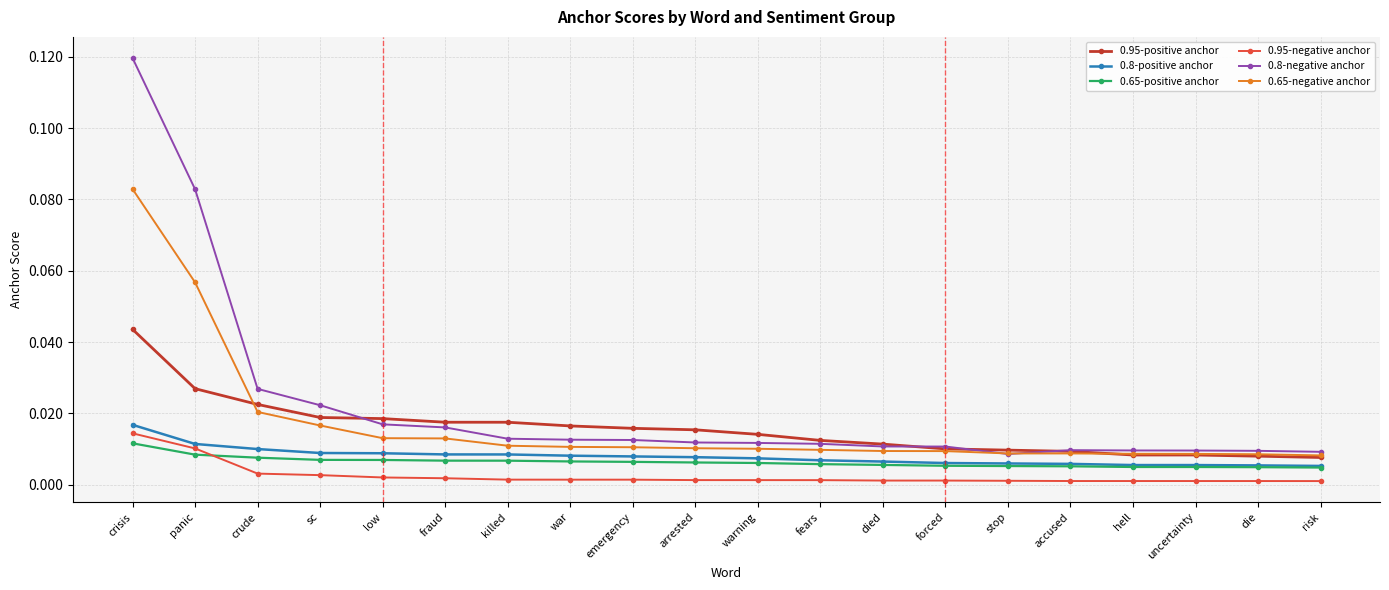

How many lines are shown in the chart?

6